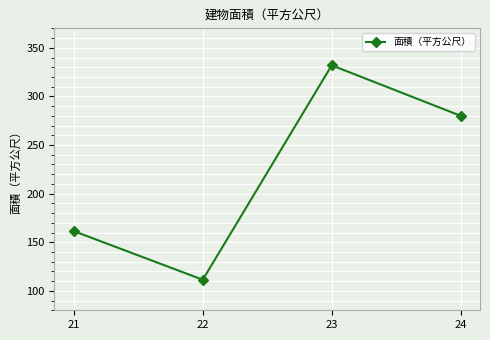

What is the value of the 4th point from the left?

280.0